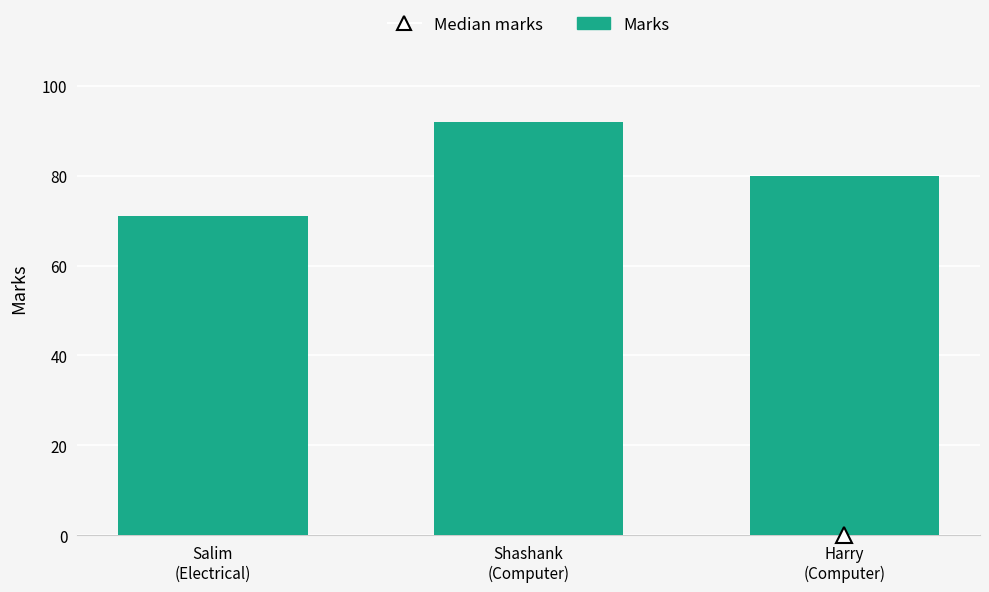

How many values are between 71 and 92?

3